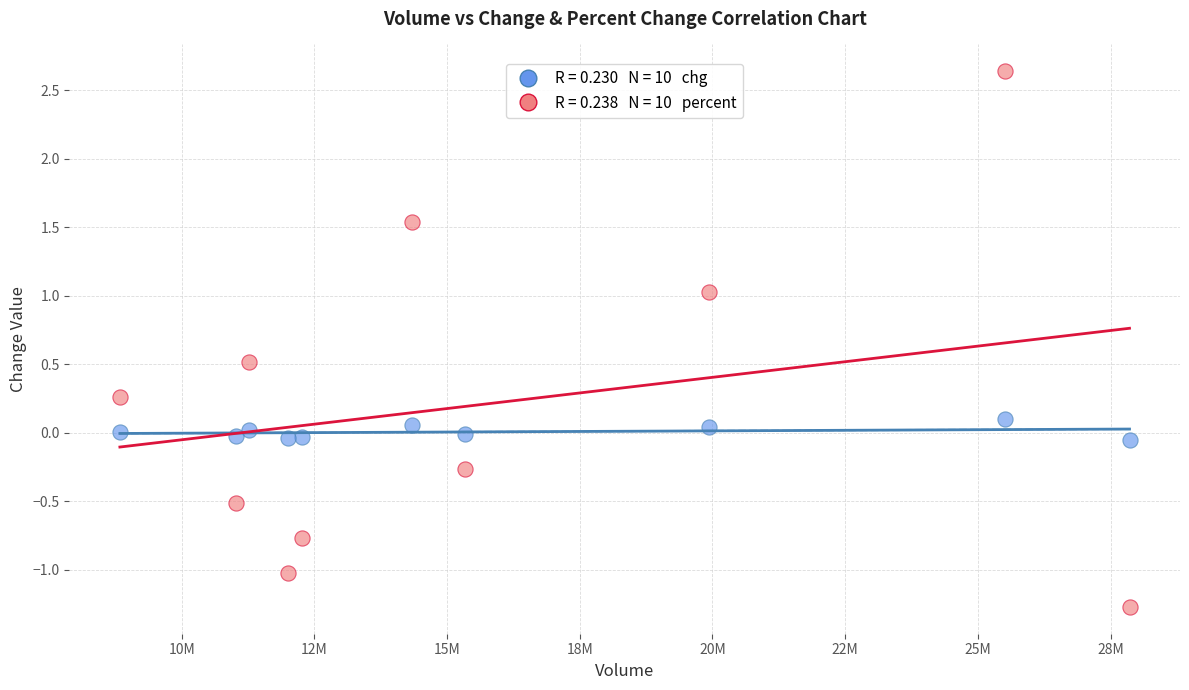

Across all data points, what is the range of X values (max minus min)?

19021970.0